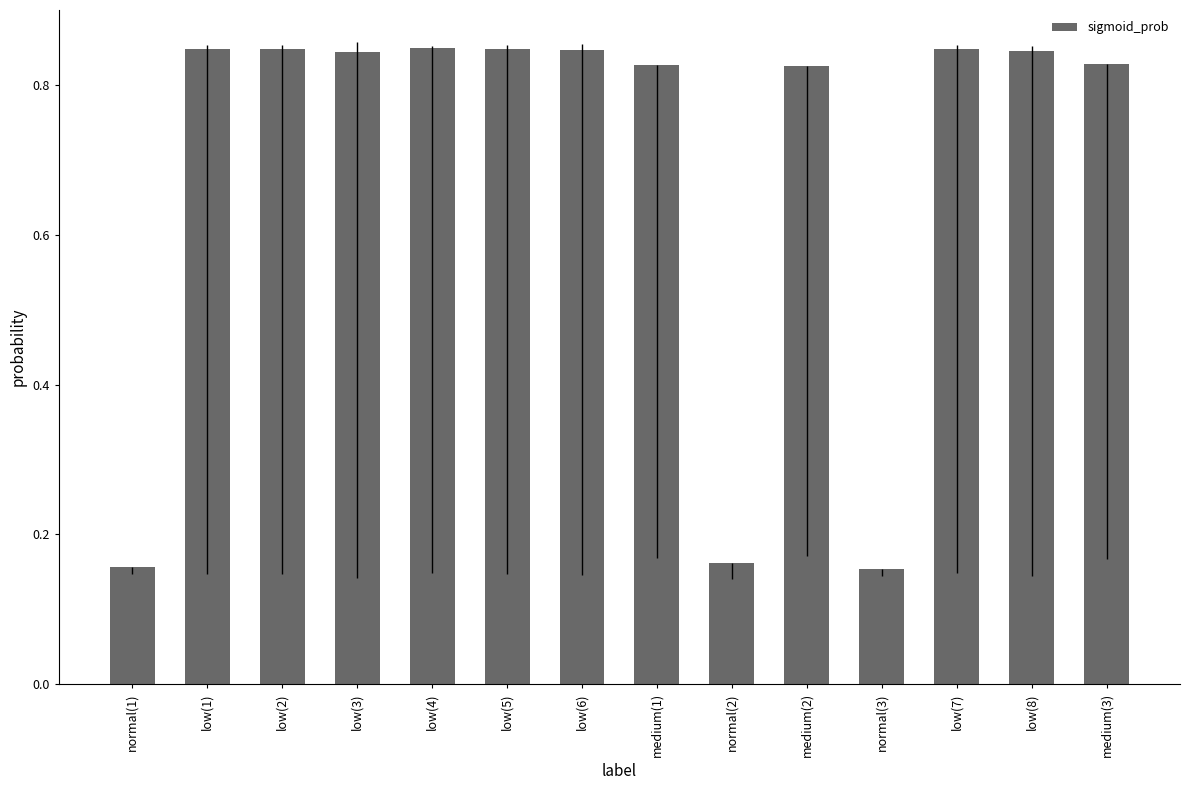

What position from the left is low(5)?

6